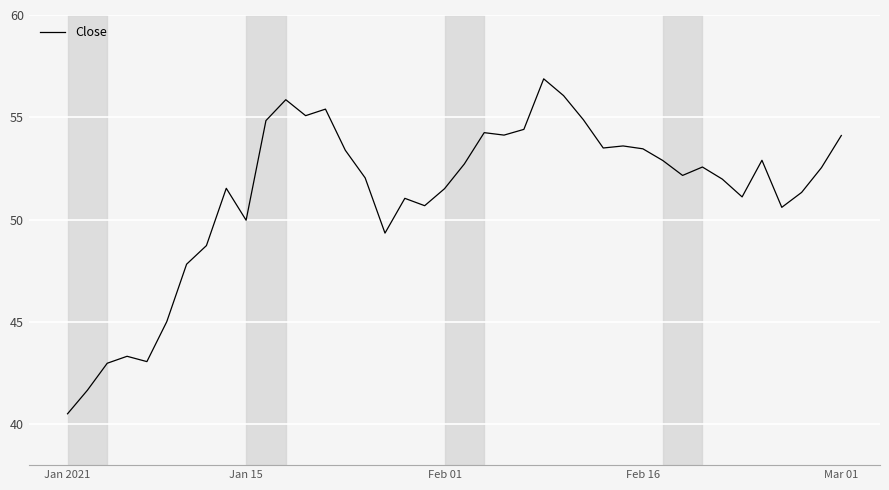

What is the difference between the maximum and second lowest values?

15.2